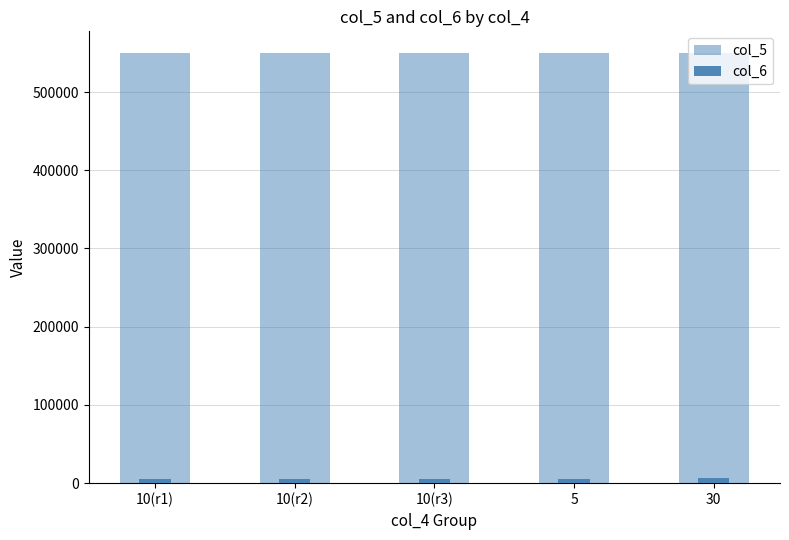

Reading right to left, extract all data points from this chart.

col_5: 550000	550055	550055	550075	550090
col_6: 6002	5011	5011	5015	5018